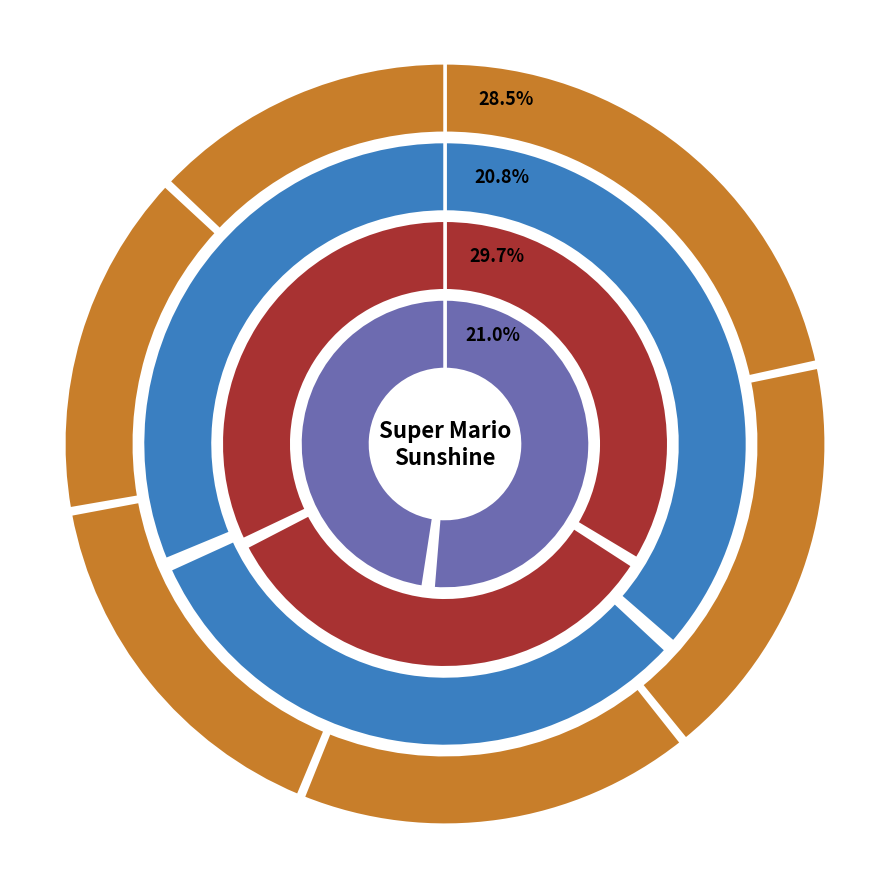

What percentage is the toburr slice, to the nearest percent?

6%